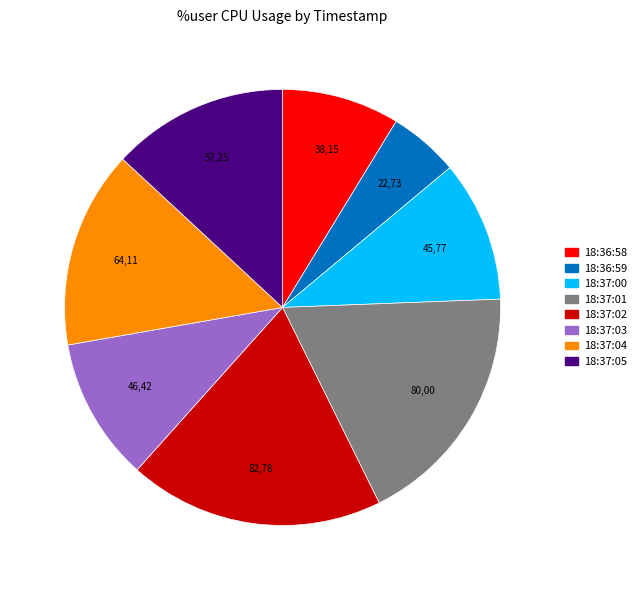

True or false: 18:36:58 accounts for 2% of the total.

False